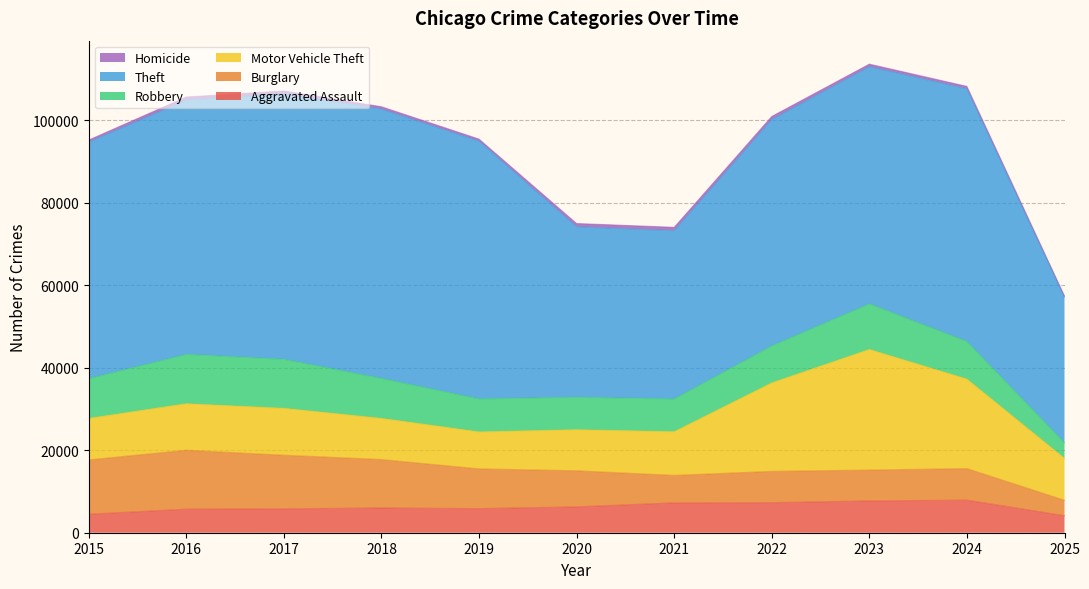

Which has a higher value, 2021 or 2023?

2023